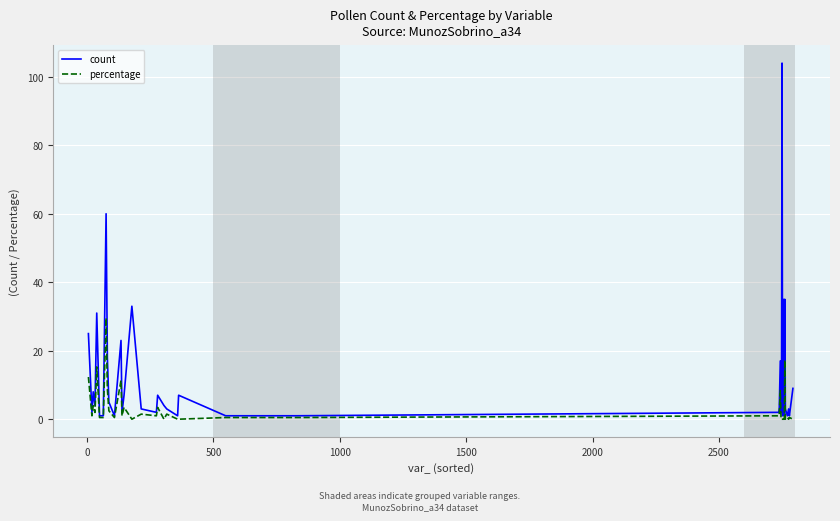

Which series has the largest range (max minus min)?

count